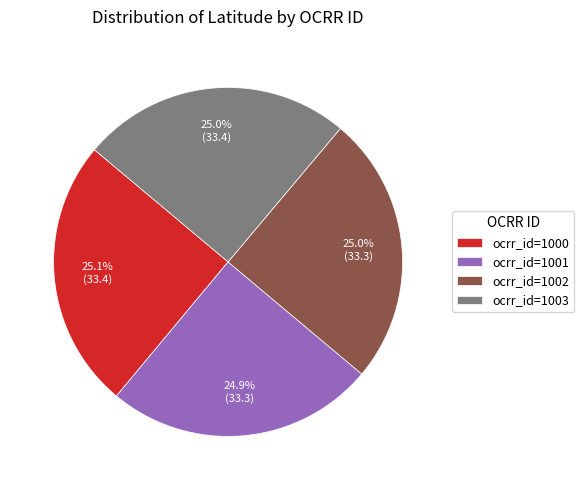

What percentage do ocrr_id=1000 and ocrr_id=1001 together represent?

50.0%